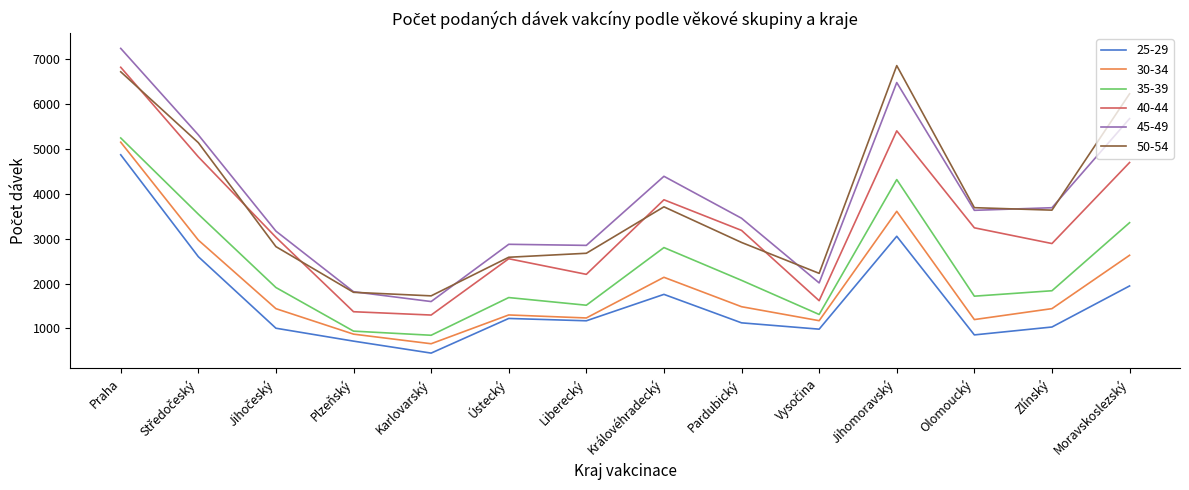

The 40-44 series shows 594 at Plzeňský. True or false?

False